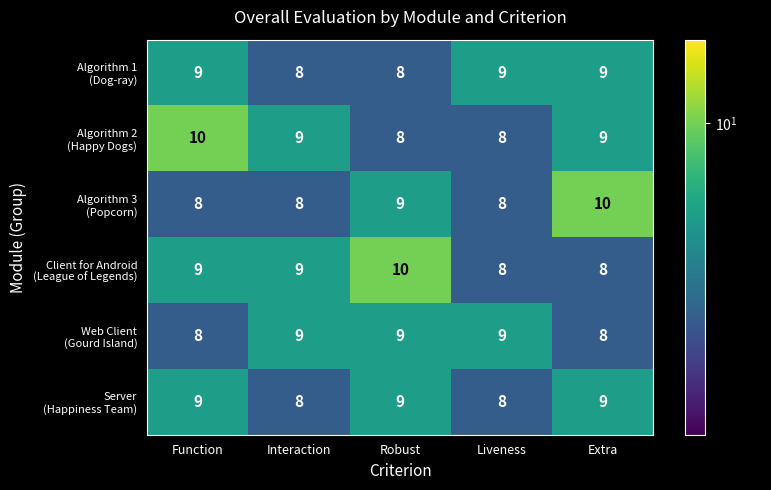

What is the total value across all series at Liveness?

50